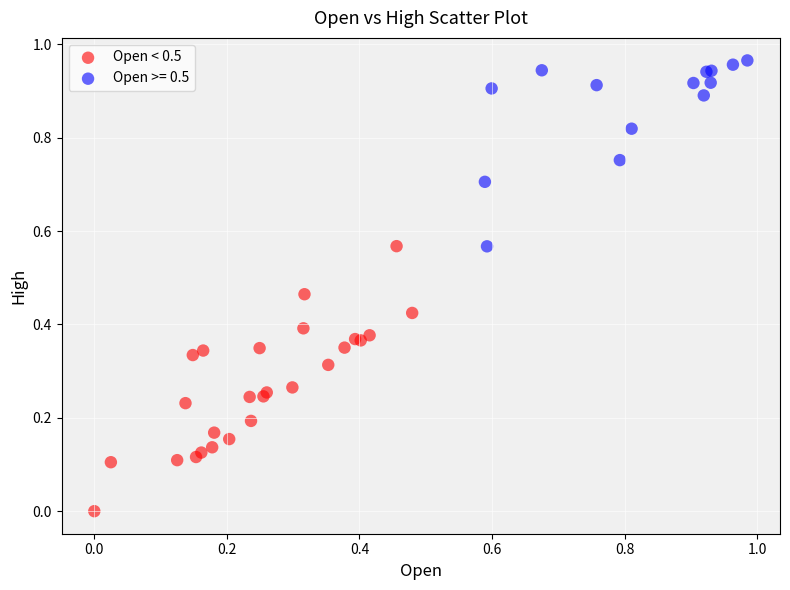

Which series has the largest Y range (max minus min)?

Open < 0.5